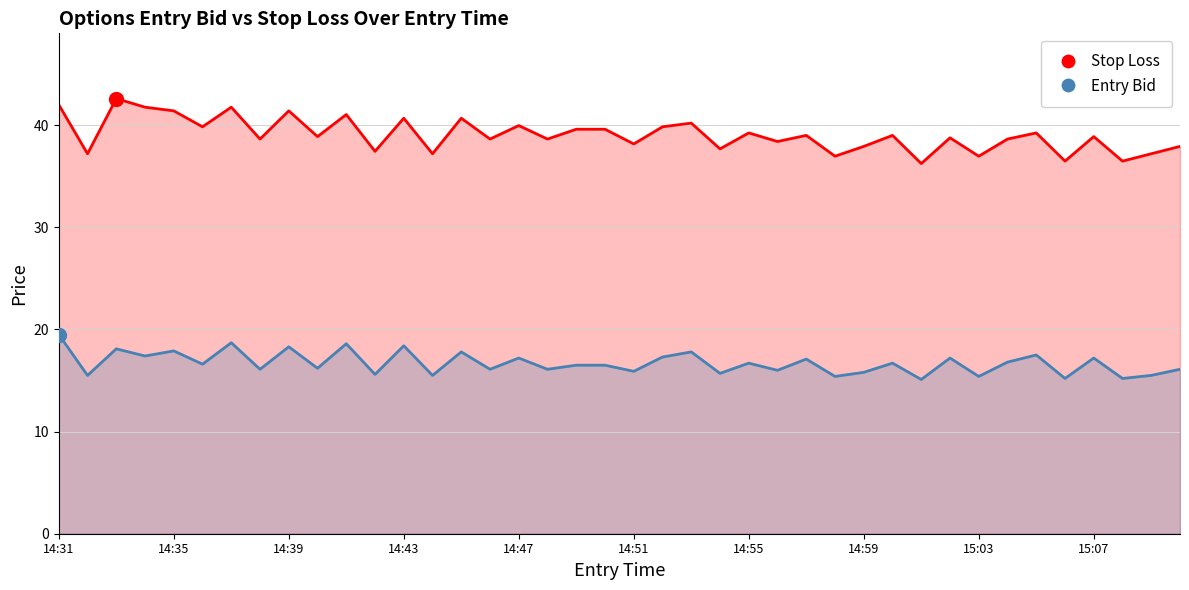

Is the value of Entry Bid at 14:47 greater than the value of Stop Loss at 15:03?

No